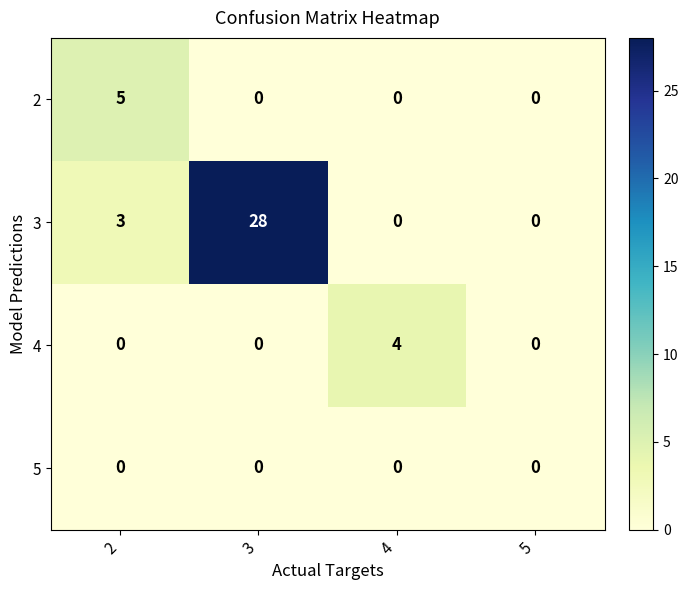

What is the maximum value for 4?

4